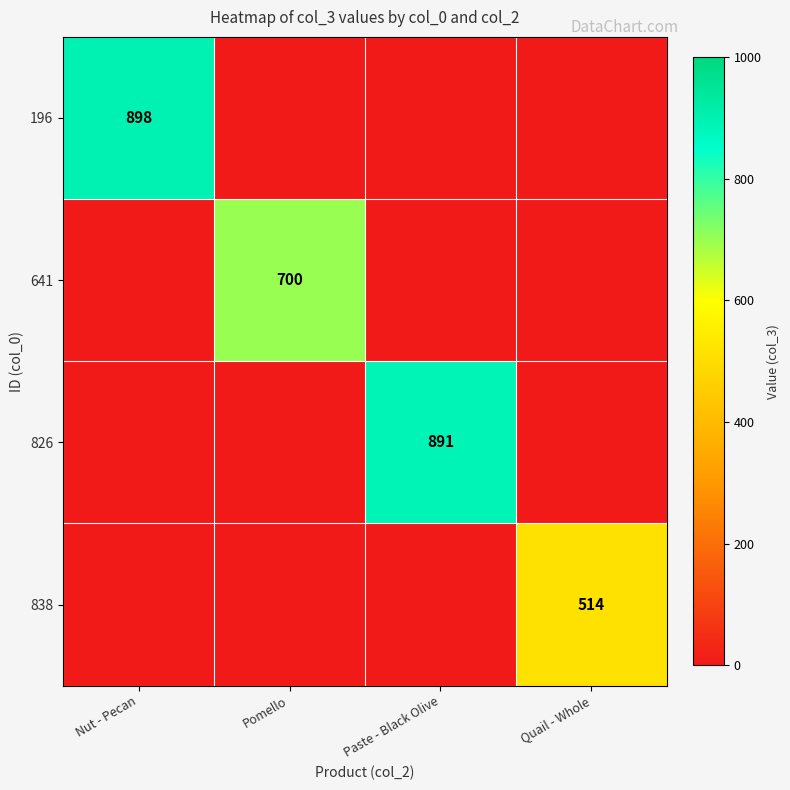

The 641 series shows 0 at Quail - Whole. True or false?

True